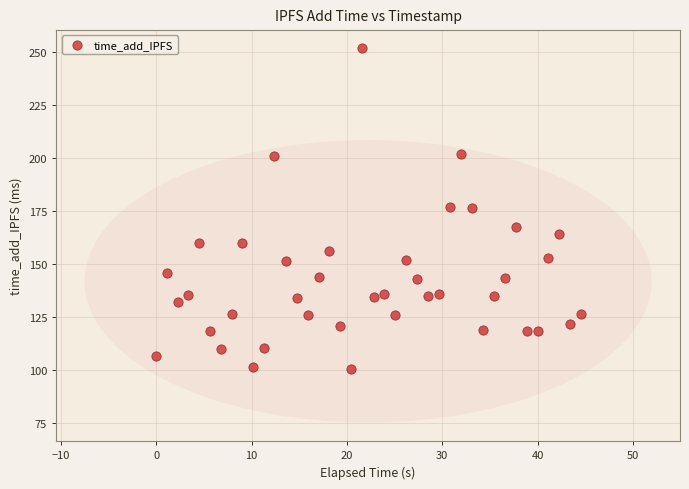

What is the range of X values (max minus min)?

44.6